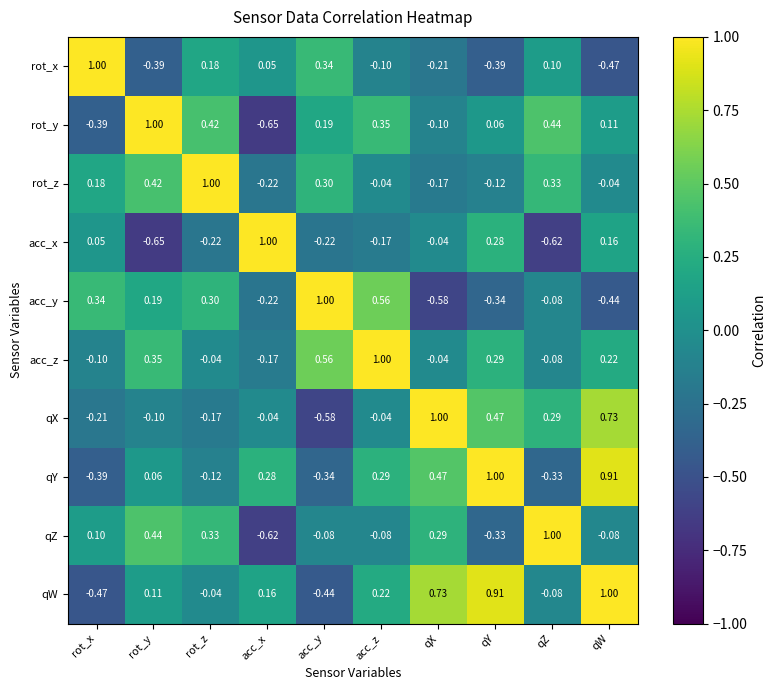

At how many categories does at least one series exceed 0?

10